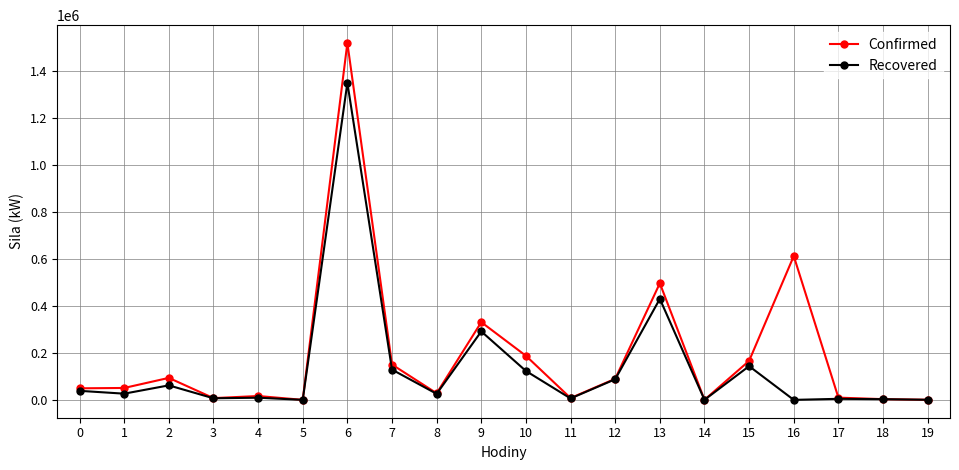

What is the greatest value displayed?

1517046